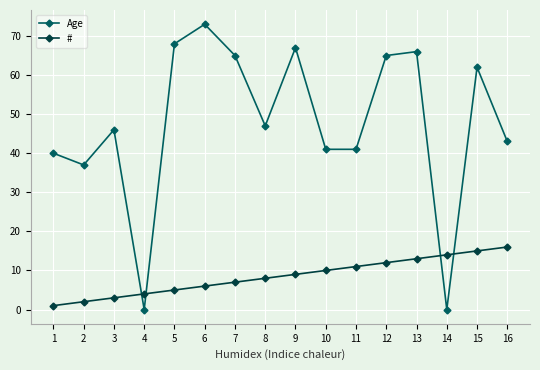

How many interior local peaks does the Age series have?

5